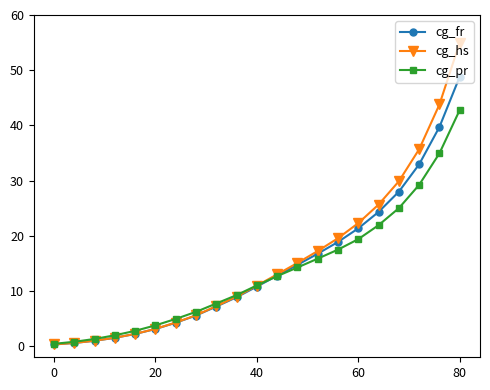

True or false: cg_pr has more than 0 points higher than both neighbors.

False